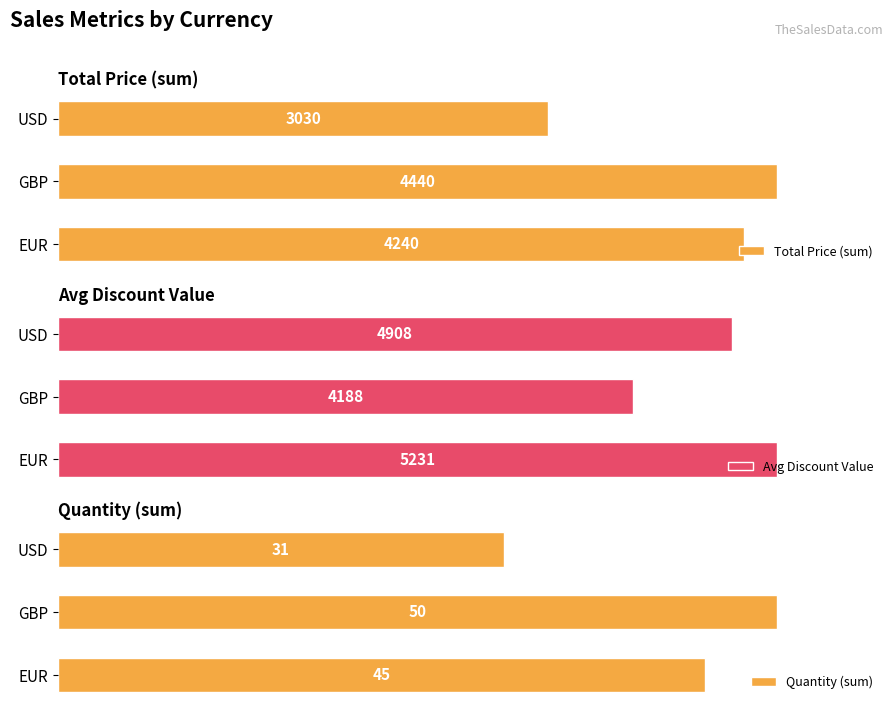

What is the average value of the Total Price (sum) series?

3903.3